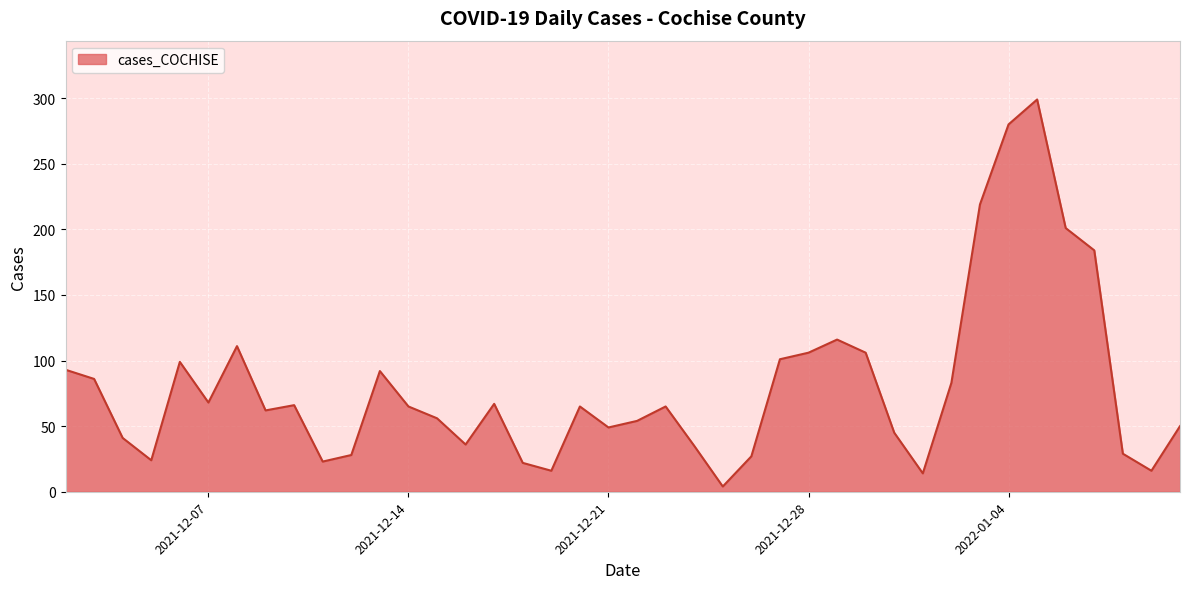

What is the greatest value displayed?

299